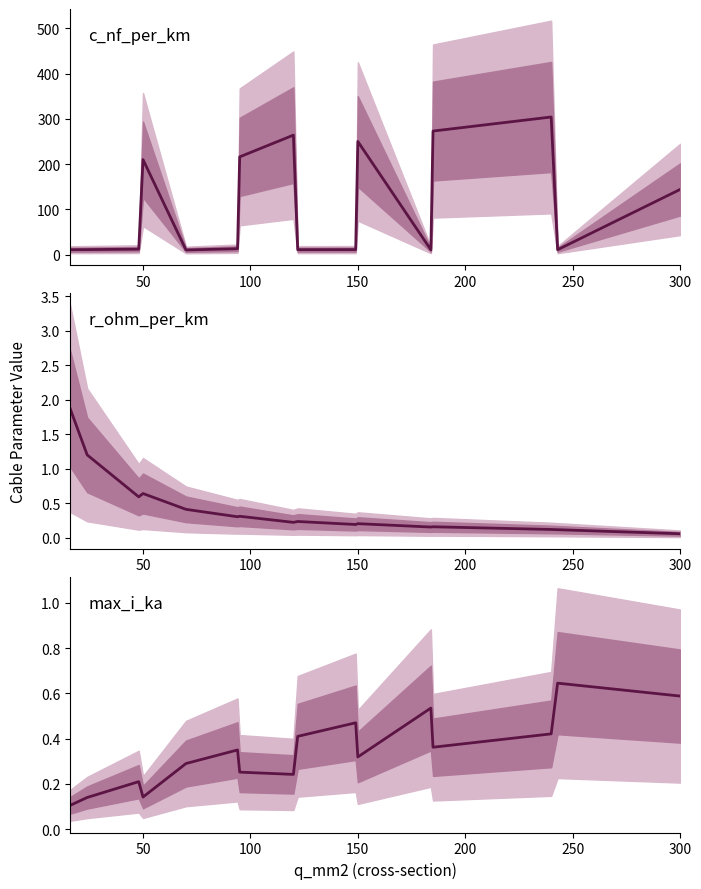

Is it true that r_ohm_per_km equals 0.0 at 7?

False